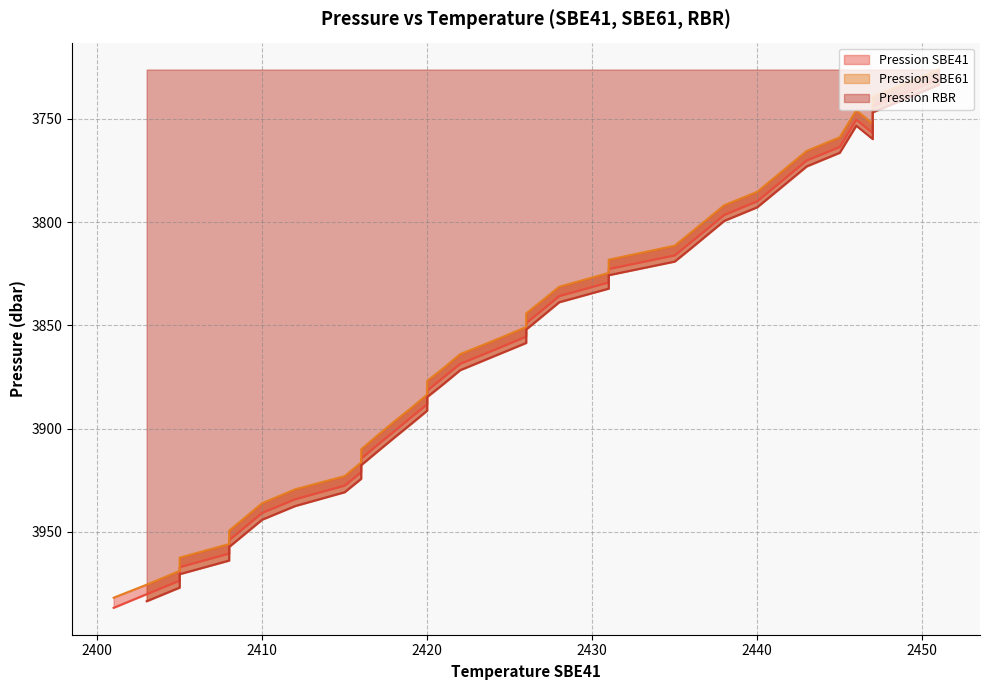

What is the difference between the highest and lowest values at 2440?

4.6